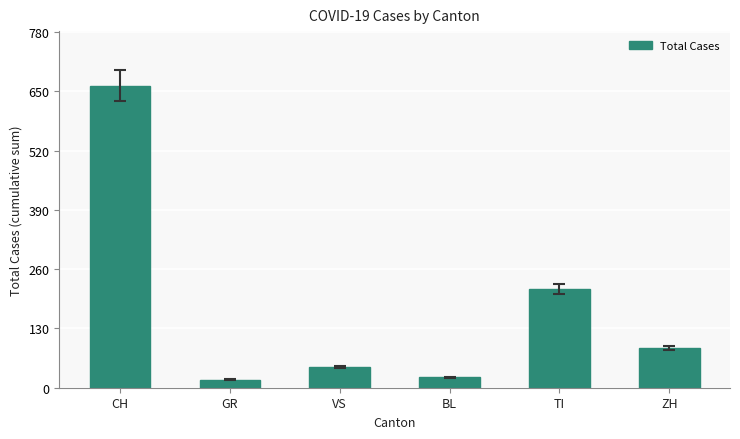

What is the greatest value displayed?

663